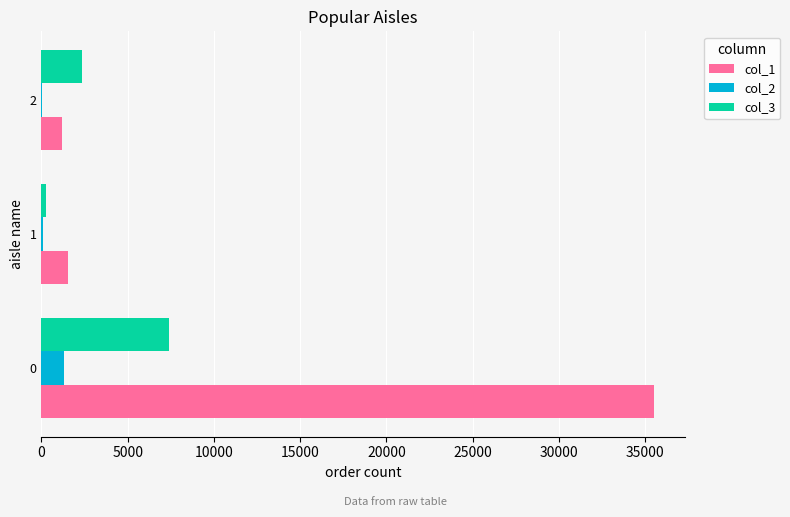

How many series are shown in this chart?

3